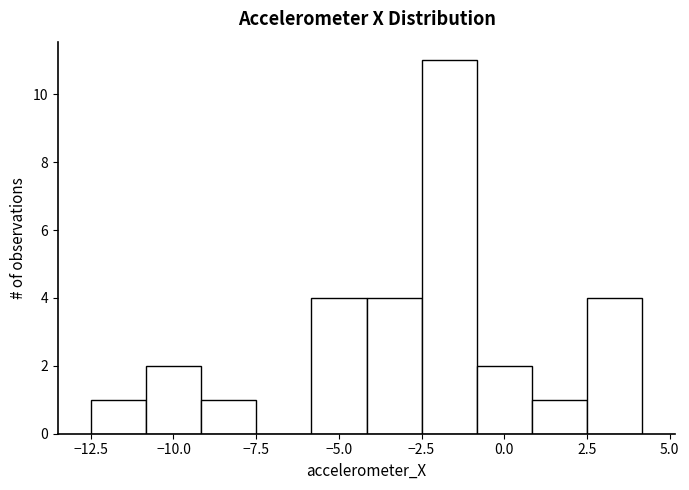

Read against the x-axis, roughly where is the centre of the tallest bar?

-1.5